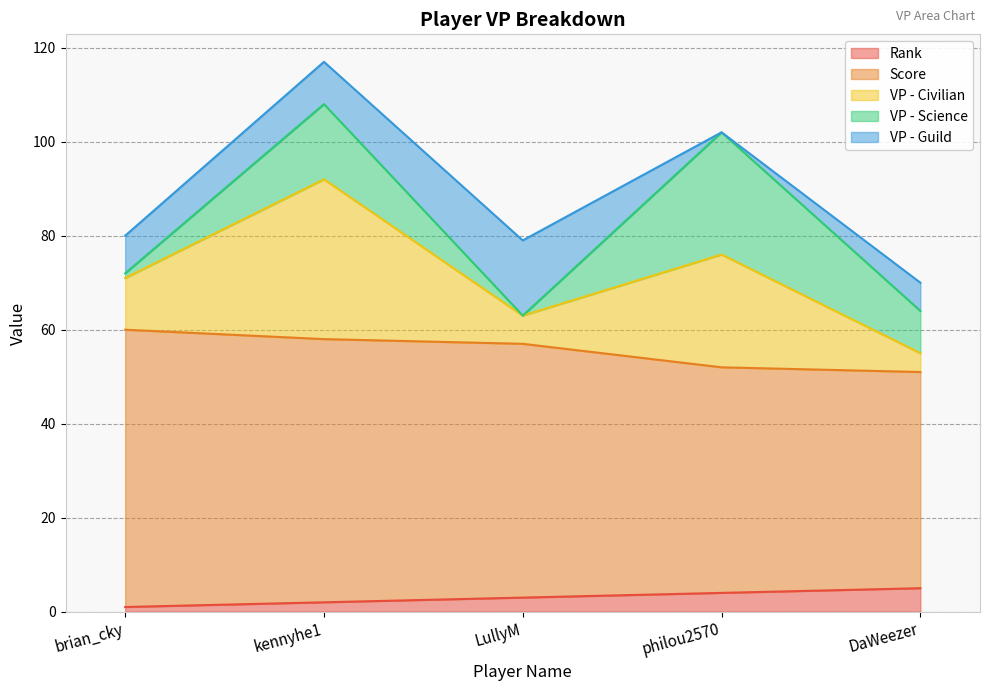

At which category does VP - Civilian reach its first local valley?

LullyM